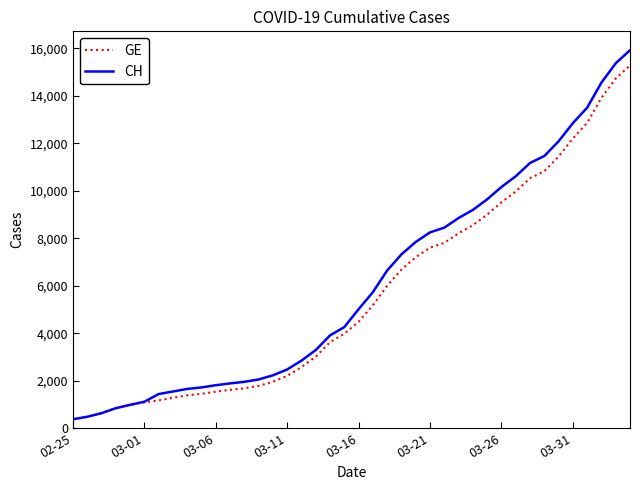

Which series has the largest range (max minus min)?

CH